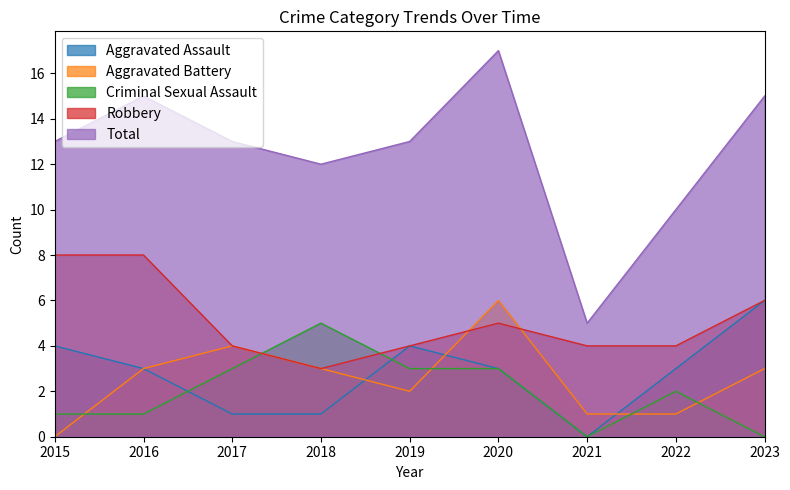

Is it true that Aggravated Assault equals 10 at 2023?

False